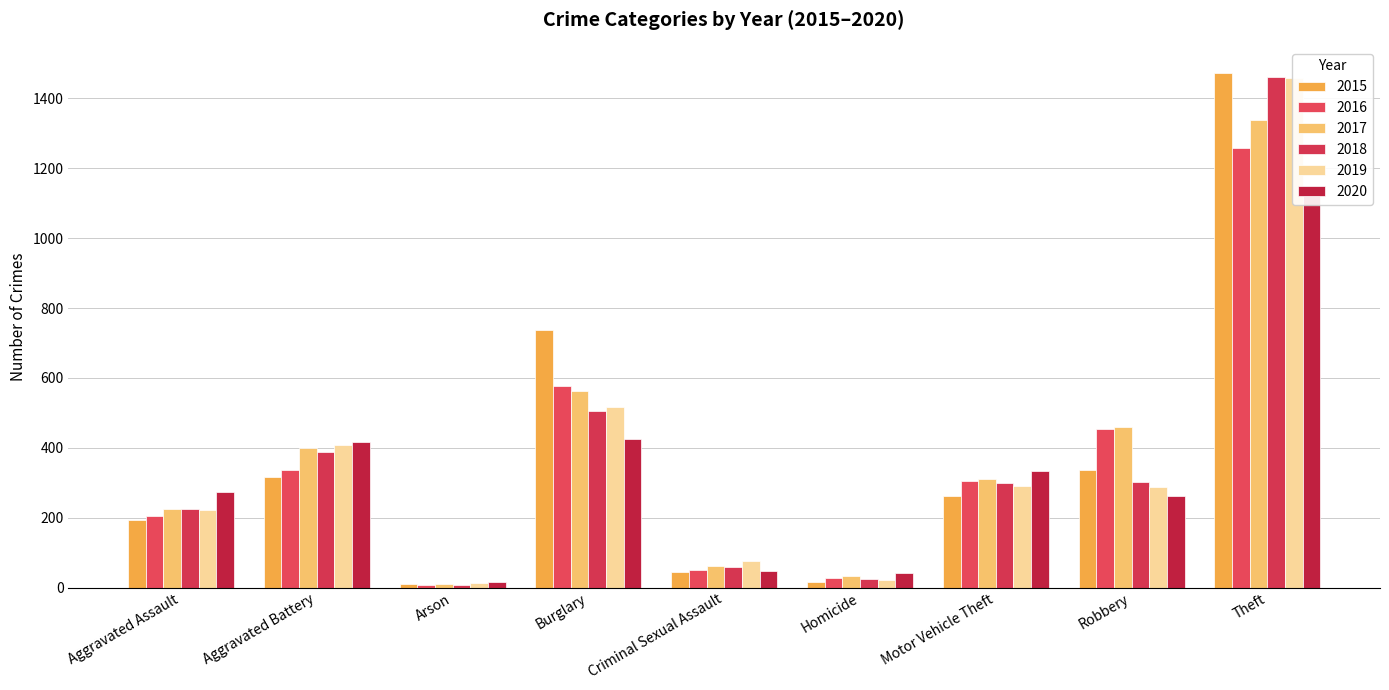

At which label does 2016 reach its peak?

Theft